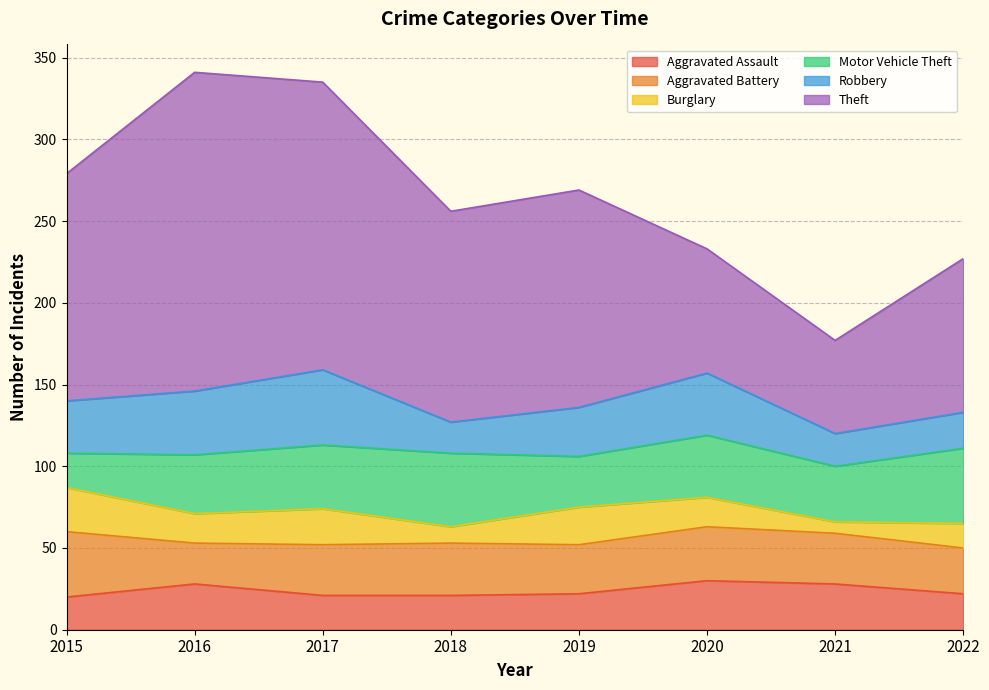

The value of Motor Vehicle Theft at 2018 is 45. True or false?

True